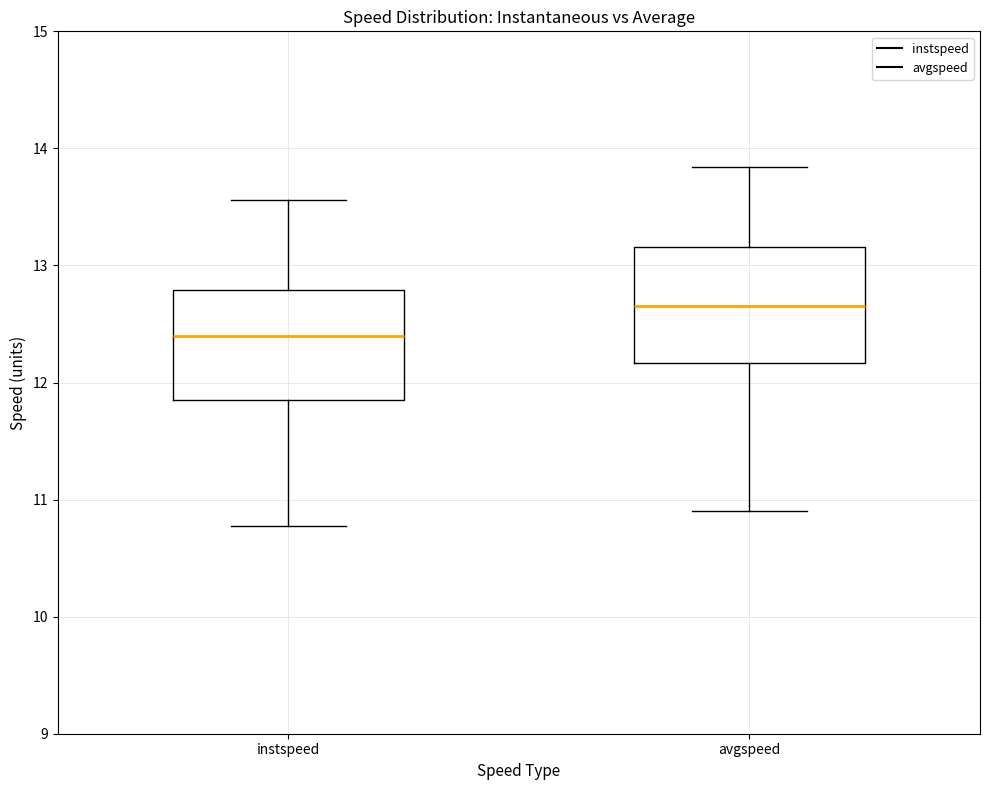

Where does the median line of the box for avgspeed sit on the y-axis? The values are not printed on the chart, so give them approximately, as read against the axis.

12.7